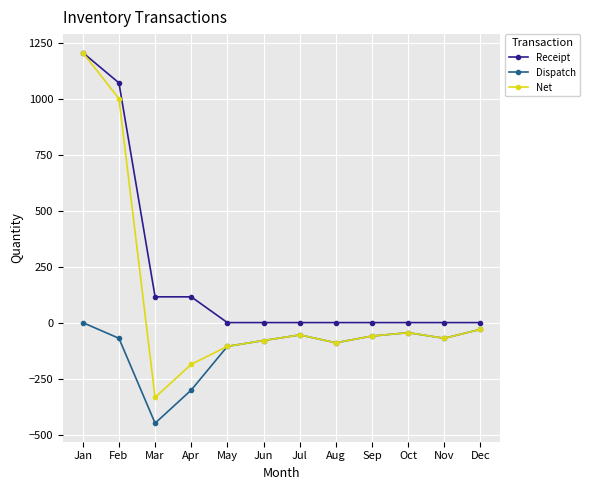

What is the total value across all series at May?

-212